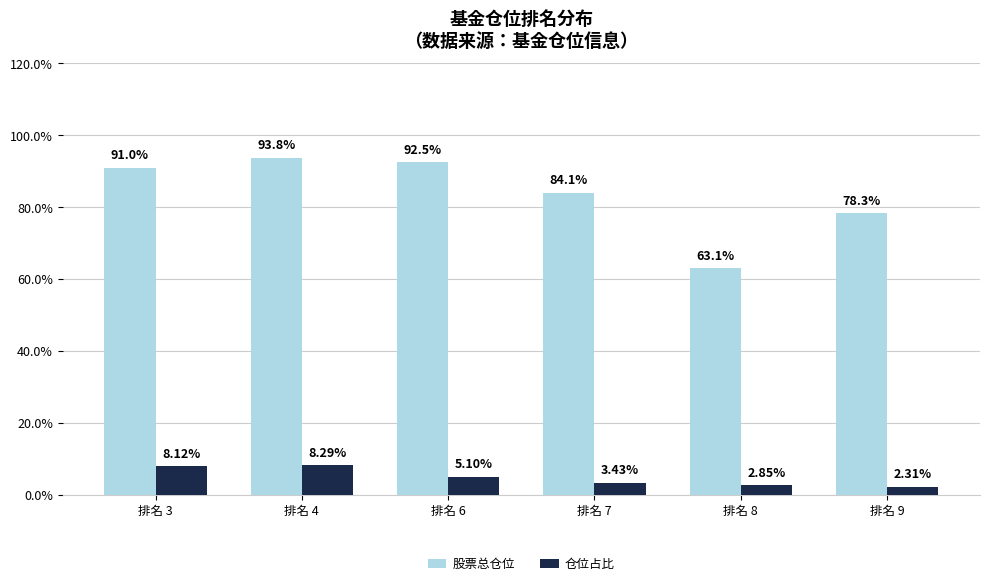

What is the value of the 股票总仓位 bar at the 3rd from the left?

92.5